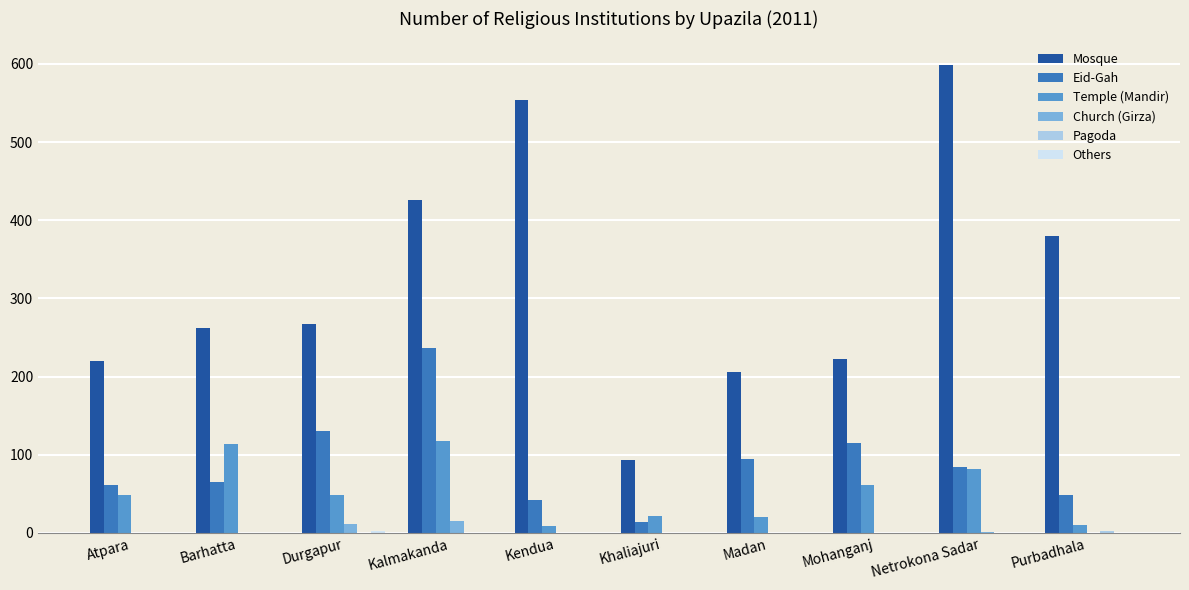

Are the bars horizontal?

No